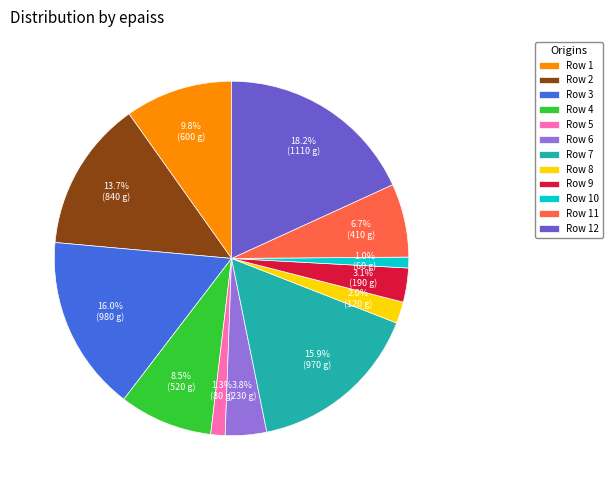

To the nearest percent, what portion does Row 11 represent?

7%